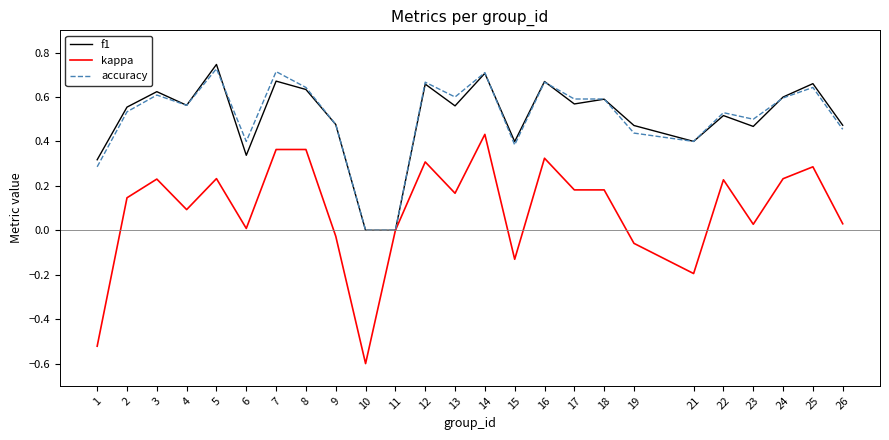

How many interior local peaks does the f1 series have?

9